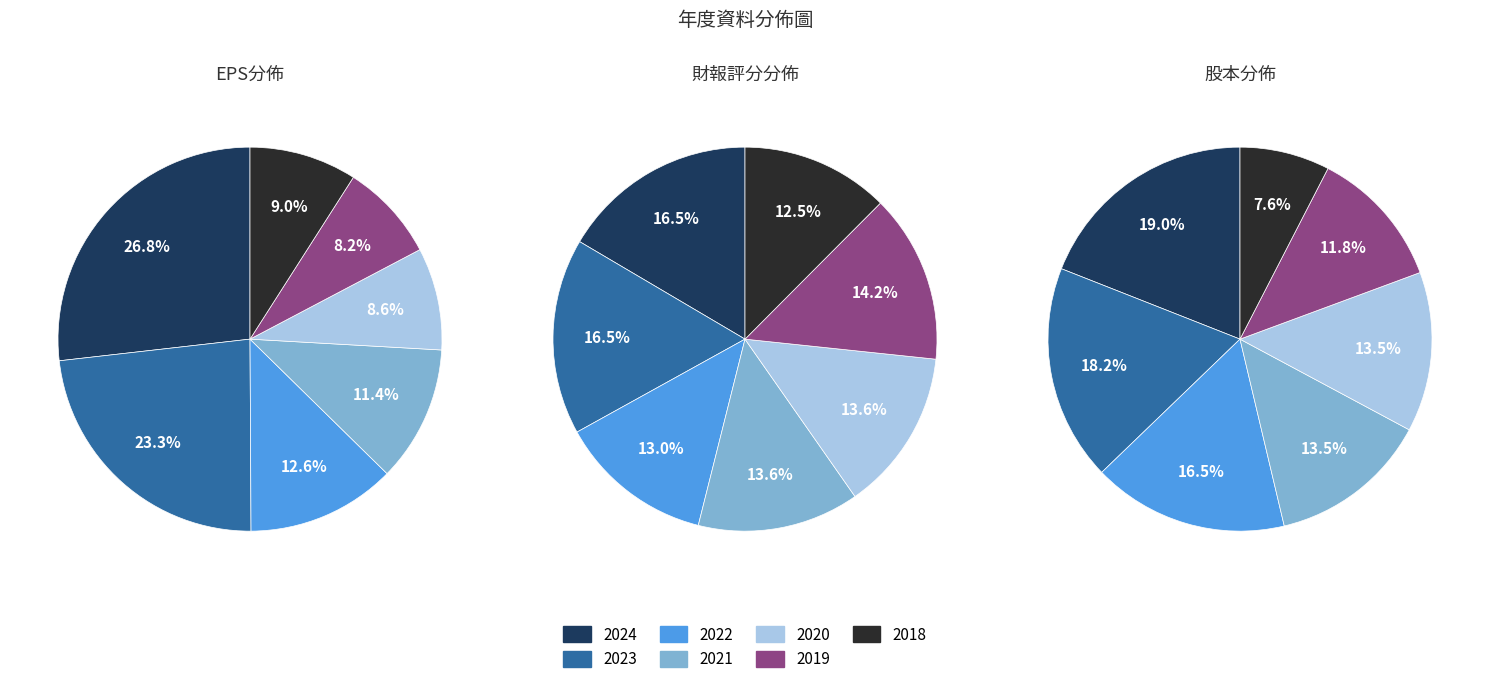

Count the number of slices in the pie.

7